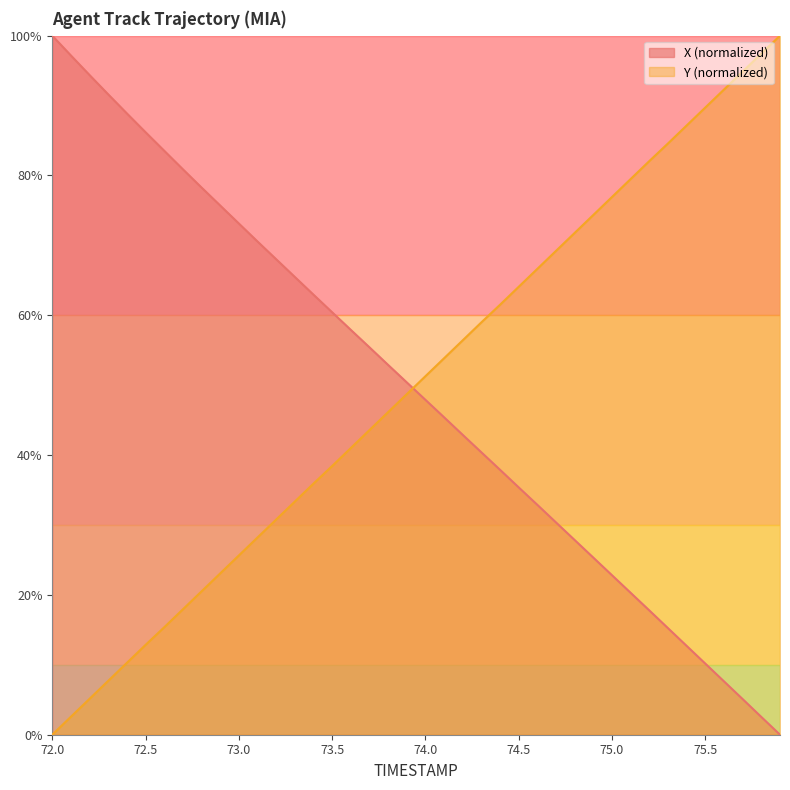

At which label does Y reach its peak?

75.9